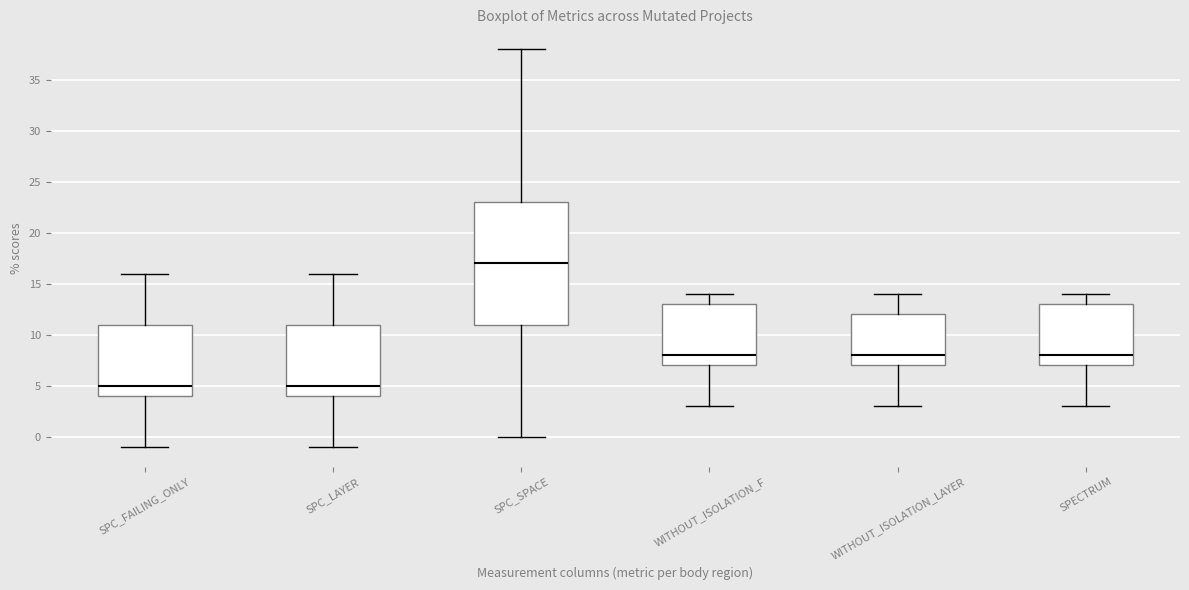

Where is the lower edge of the box for WITHOUT_ISOLATION_F on the y-axis? The values are not printed on the chart, so give them approximately, as read against the axis.

7